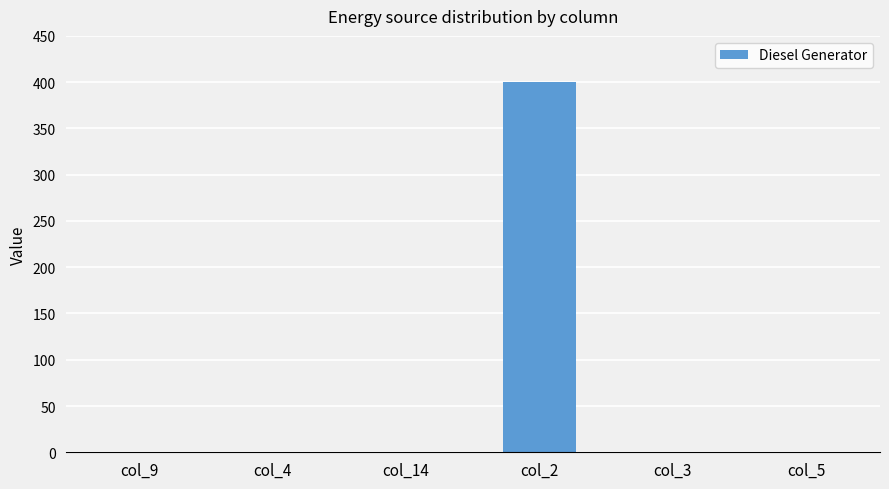

The value at col_5 is 266. True or false?

False